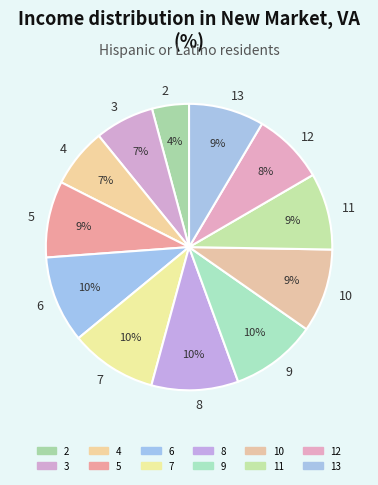

What percentage is the 13 slice, to the nearest percent?

9%